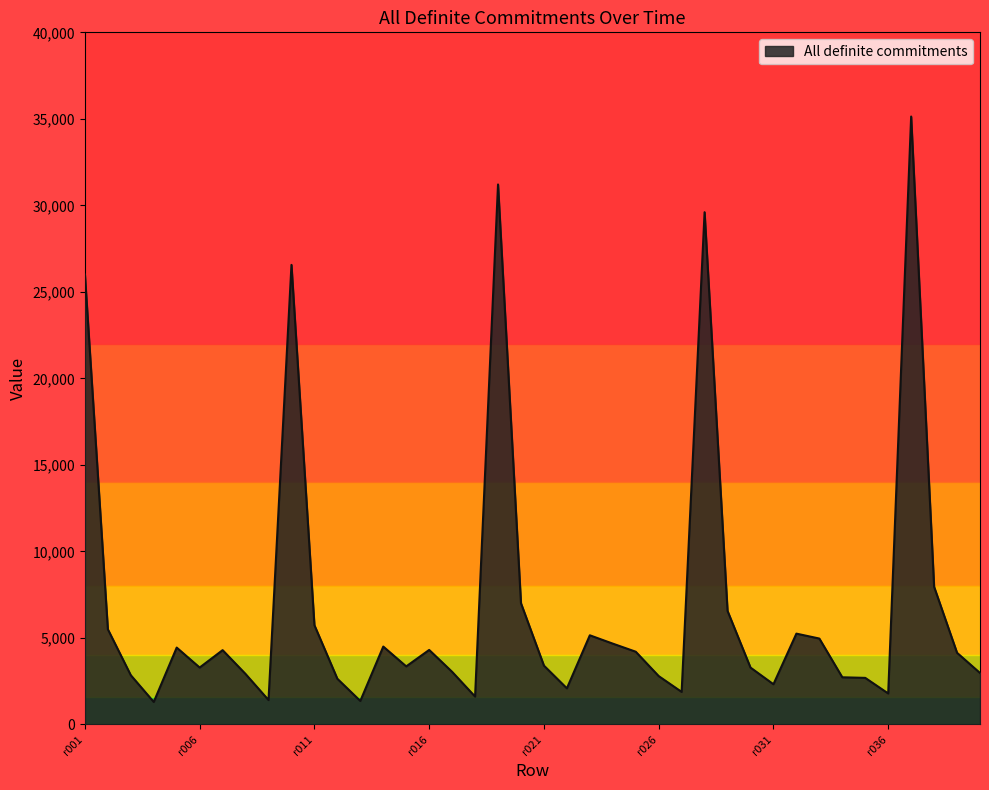

What is the minimum value shown in the chart?

1301